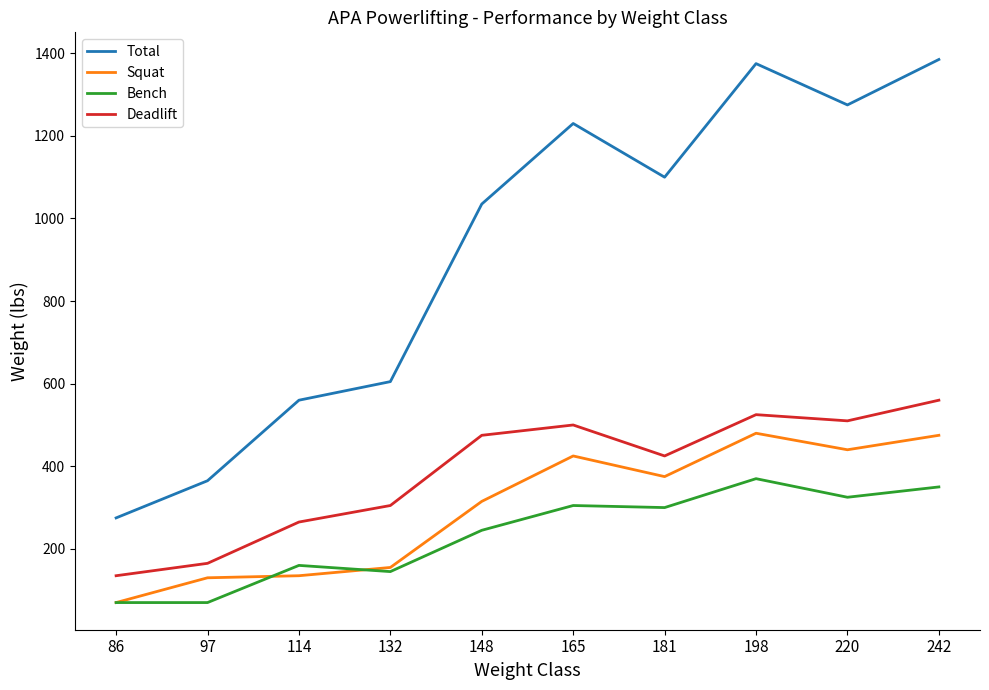

Is the value of Bench at 97 greater than the value of Deadlift at 86?

No